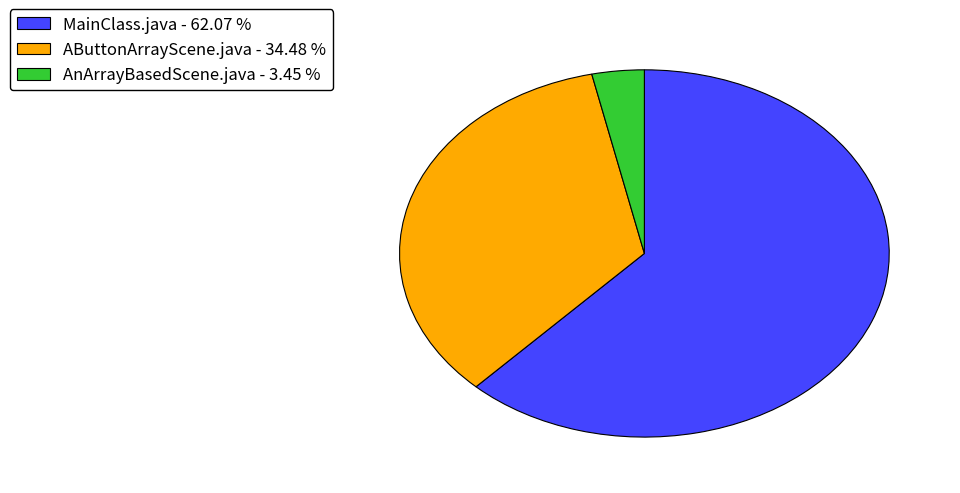

How many segments does this pie chart have?

3